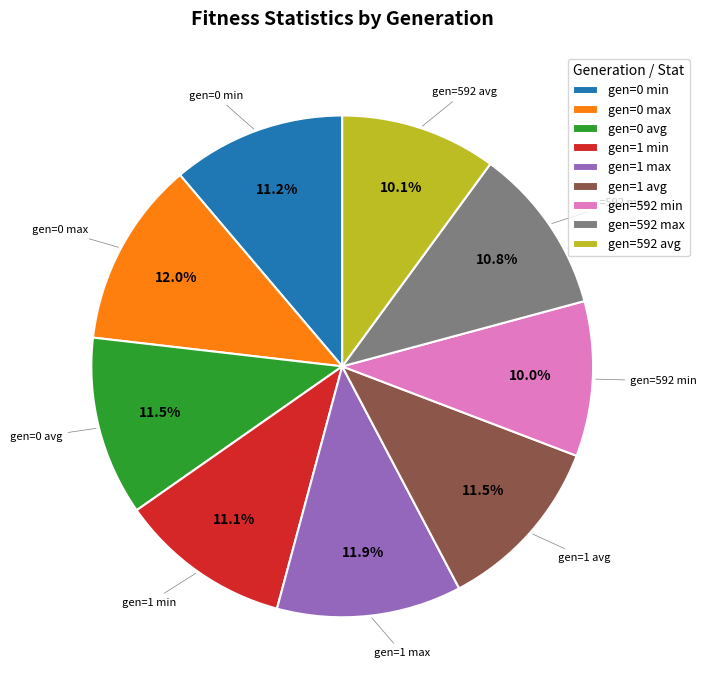

Count the number of slices in the pie.

9